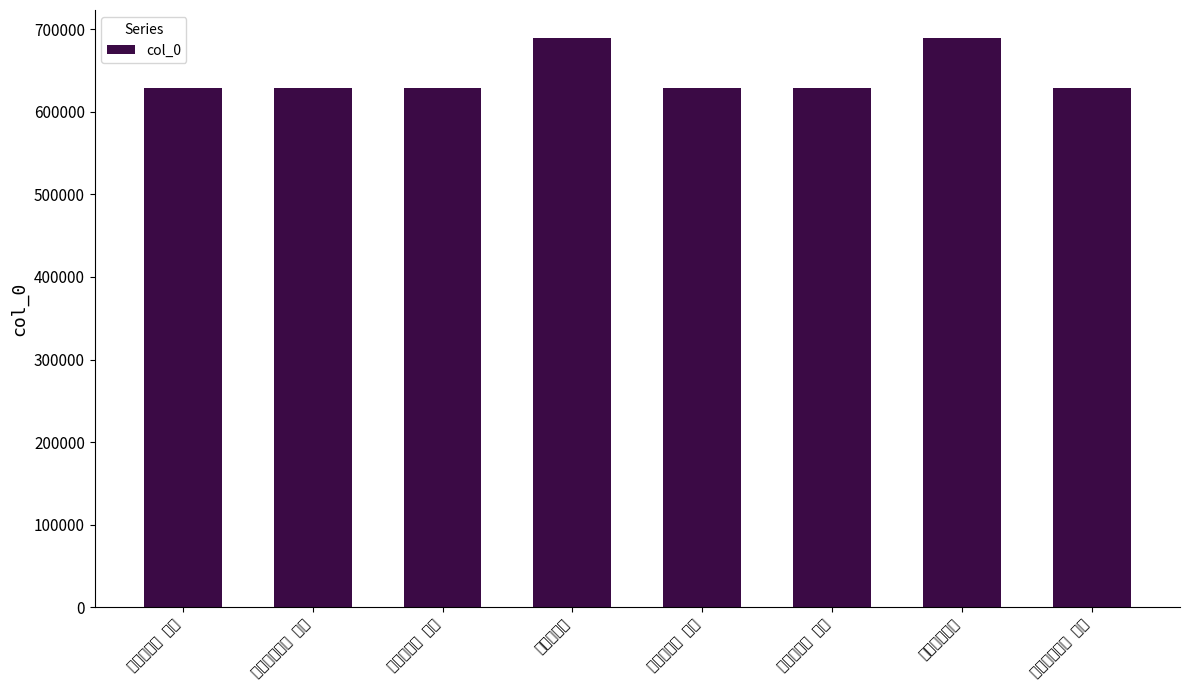

What is the label of the 8th bar from the left?

寿文昌林君卫 其二